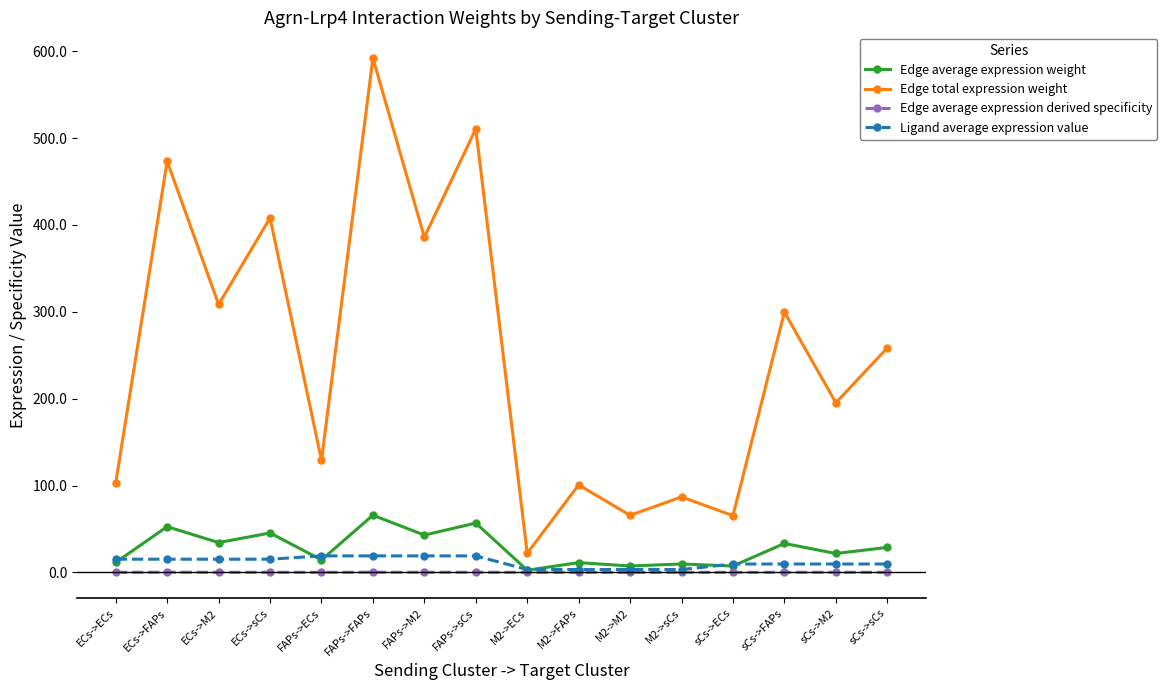

How many lines are shown in the chart?

4